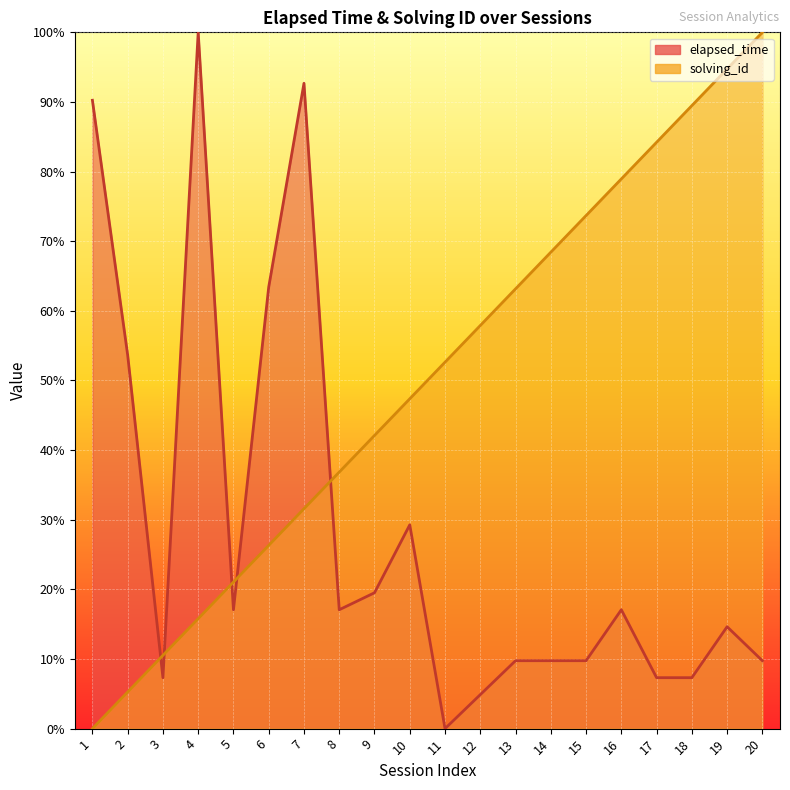

True or false: elapsed_time has more than 2 interior local peaks.

True